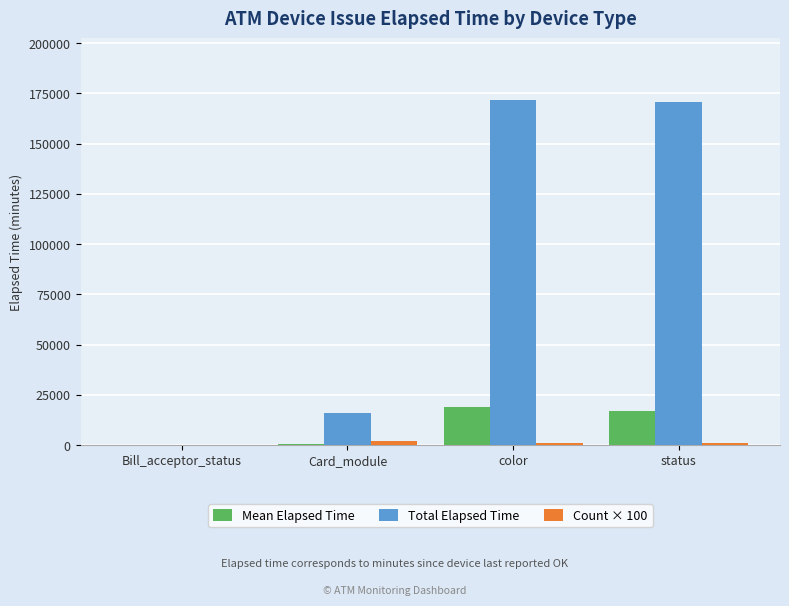

How many groups of bars are there?

4